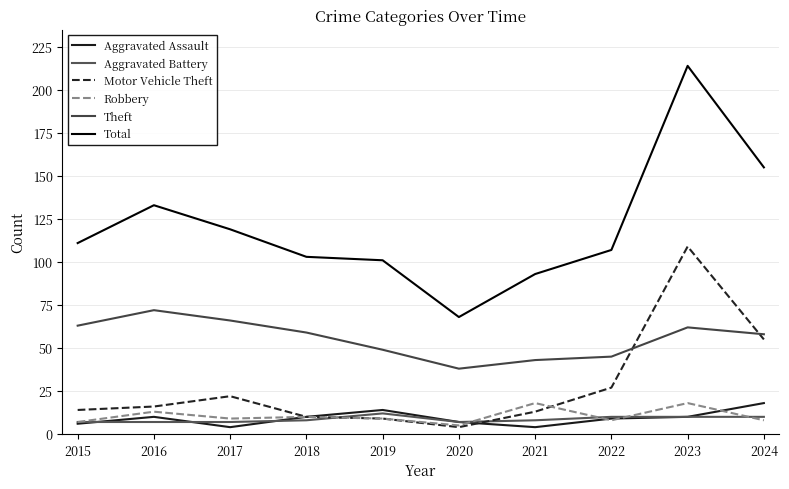

What is the difference between the Robbery values at 2021 and 2016?

5